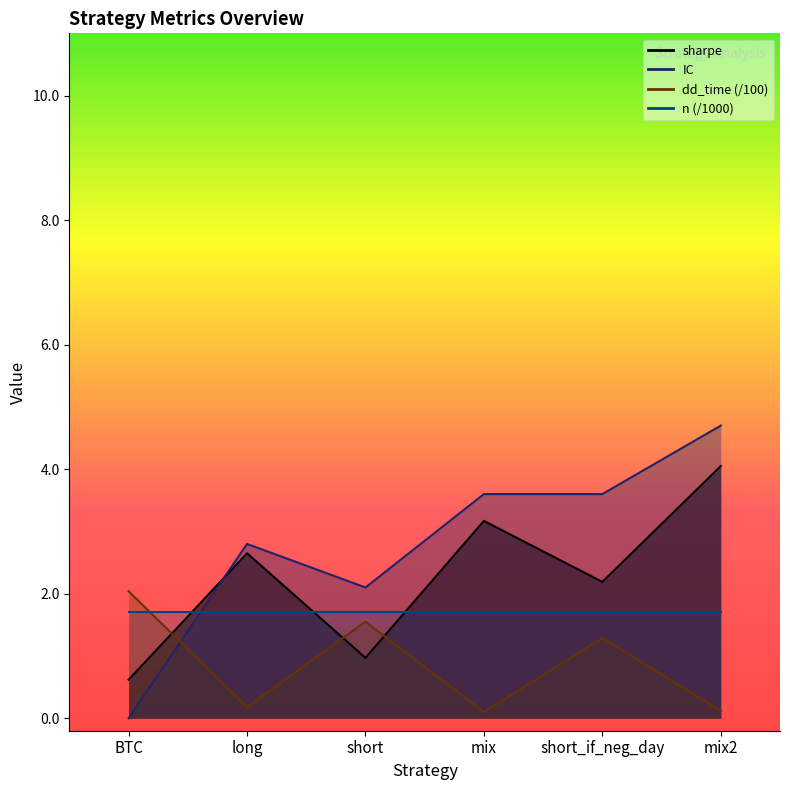

How many data points in dd_time are less than 1?

3